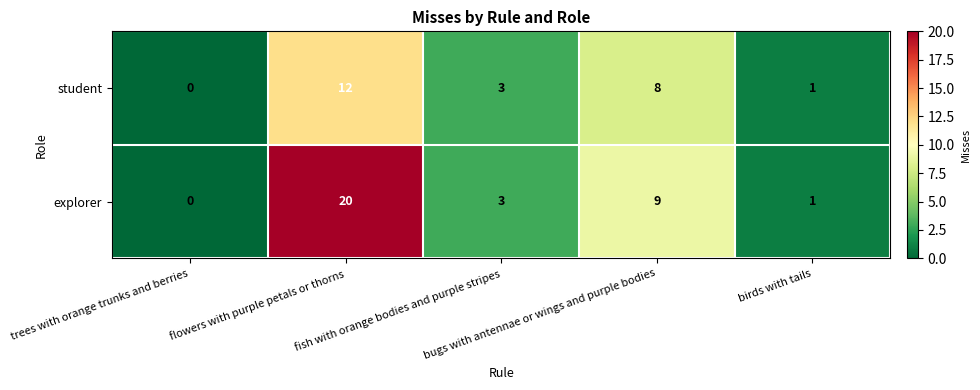

Count the number of data series in this chart.

2